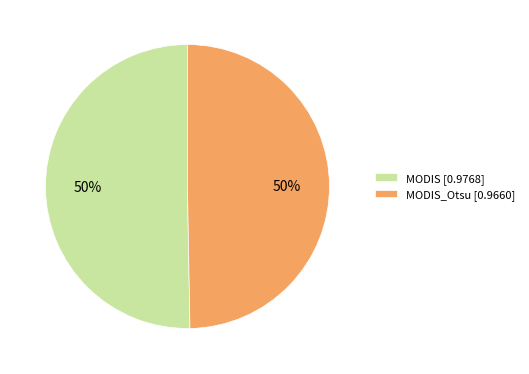

What percentage is the MODIS [0.9768] slice, to the nearest percent?

50%